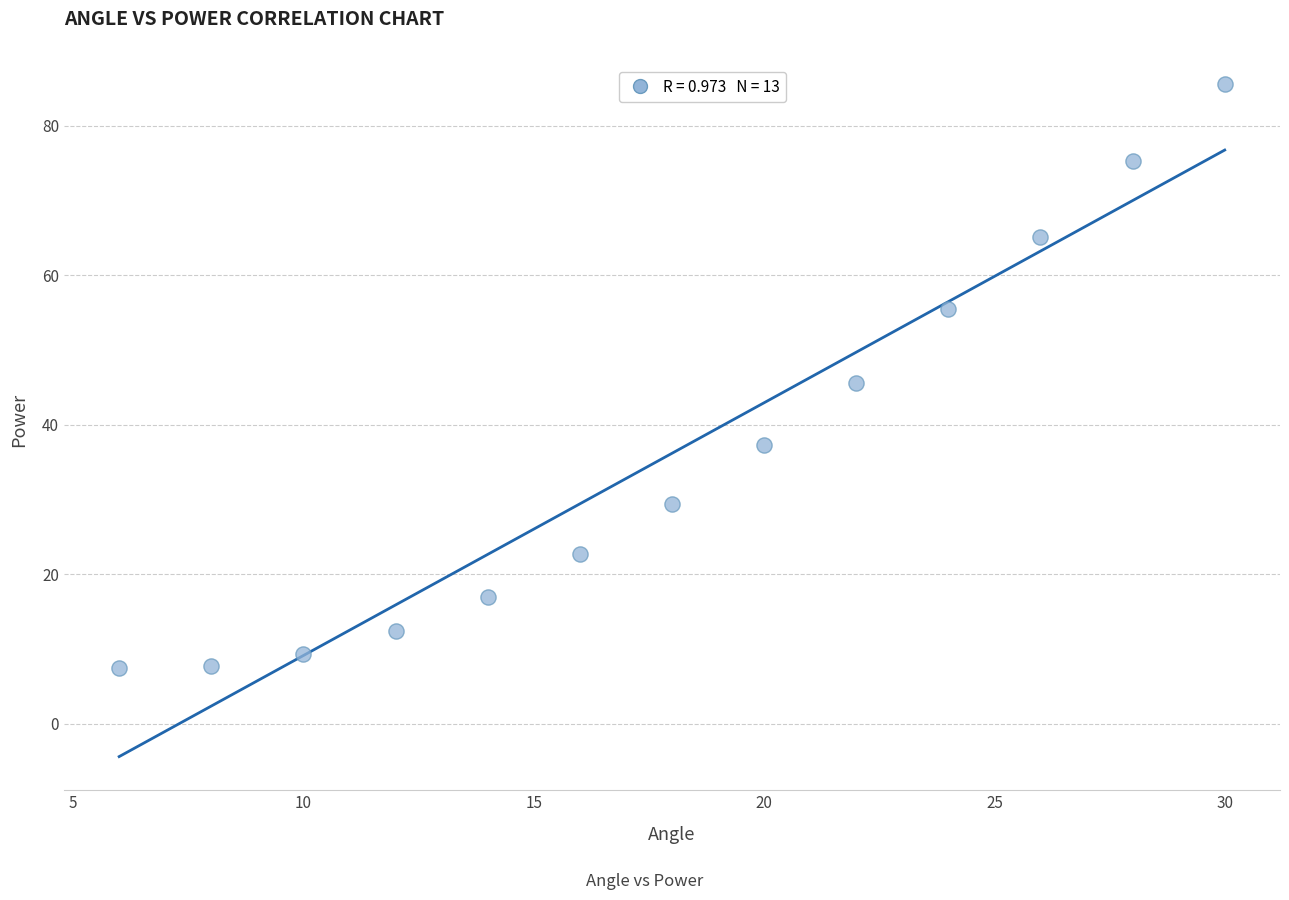

What is the range of X values (max minus min)?

24.0